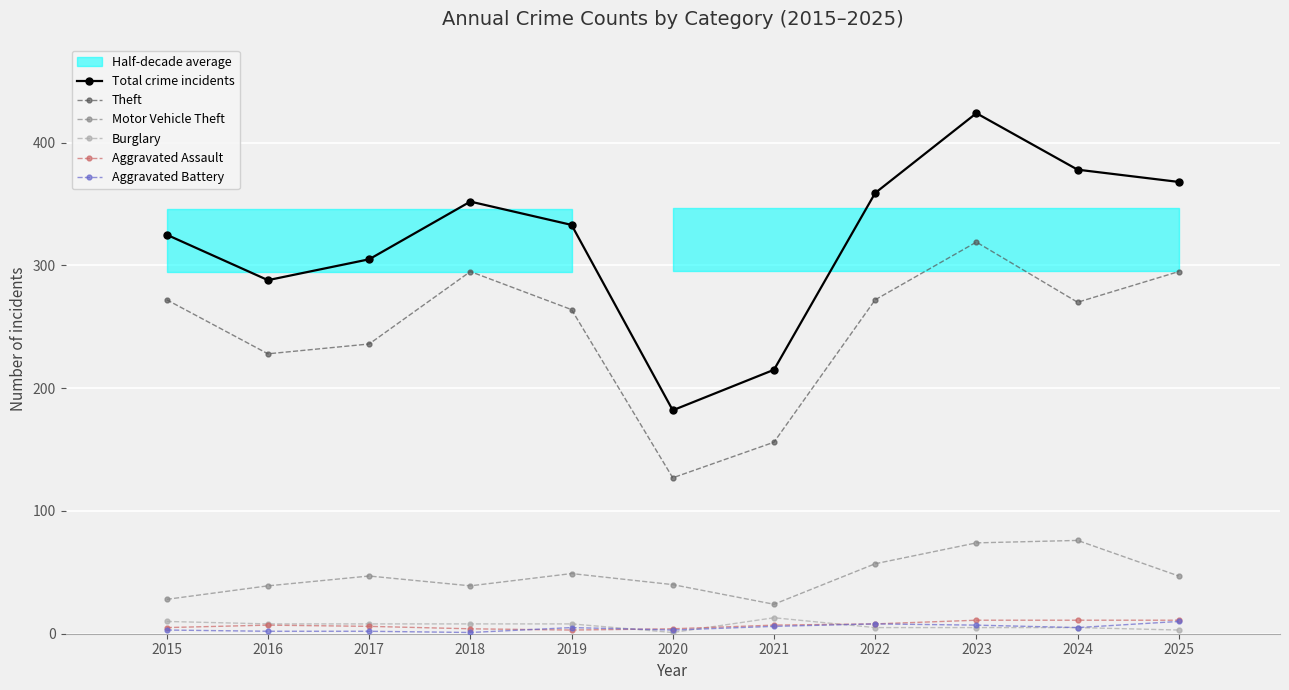

Is it true that Burglary equals 8 at 2019?

True